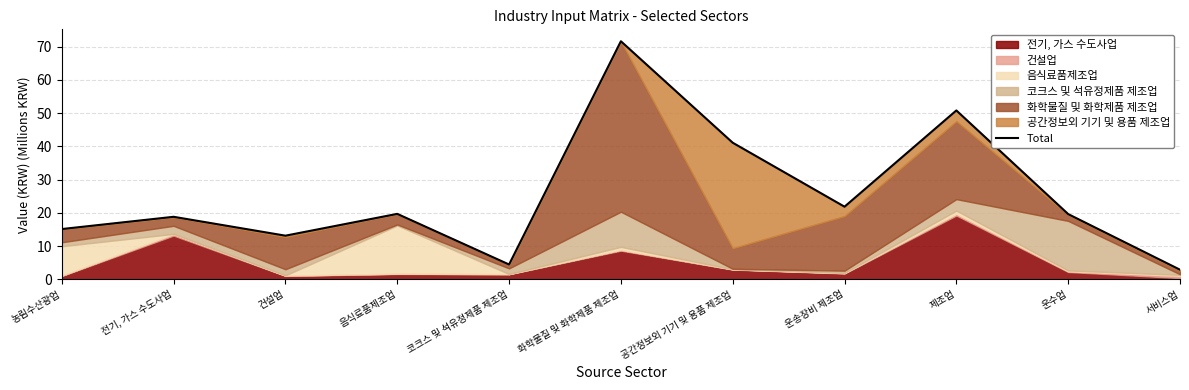

Reading left to right, transcribe all the data shown in this chart.

농림수산광업=15.1	전기, 가스 수도사업=18.8	건설업=13.1	음식료품제조업=19.7	코크스 및 석유정제품 제조업=4.5	화학물질 및 화학제품 제조업=71.6	공간정보외 기기 및 용품 제조업=41.1	운송장비 제조업=21.9	제조업=50.8	운수업=19.6	서비스업=2.9